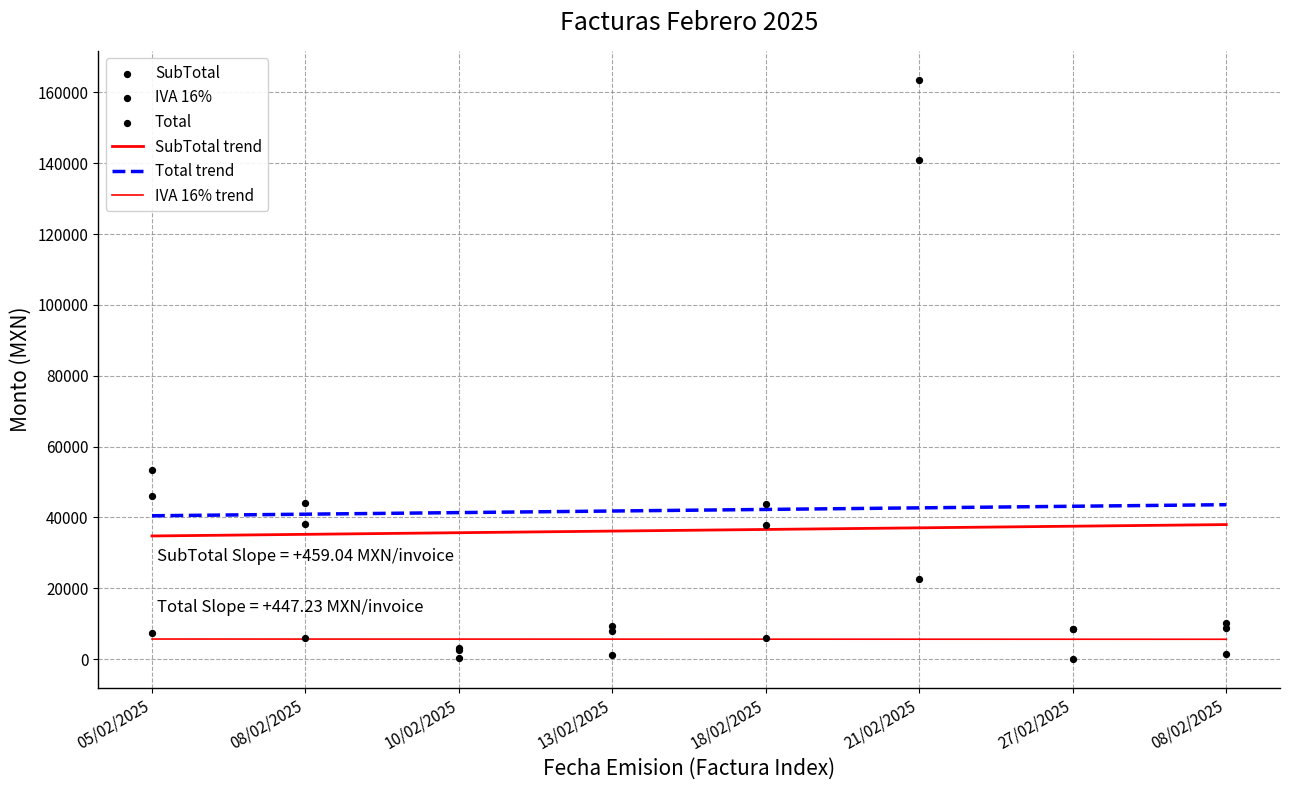

Which series reaches the maximum Y coordinate?

Total